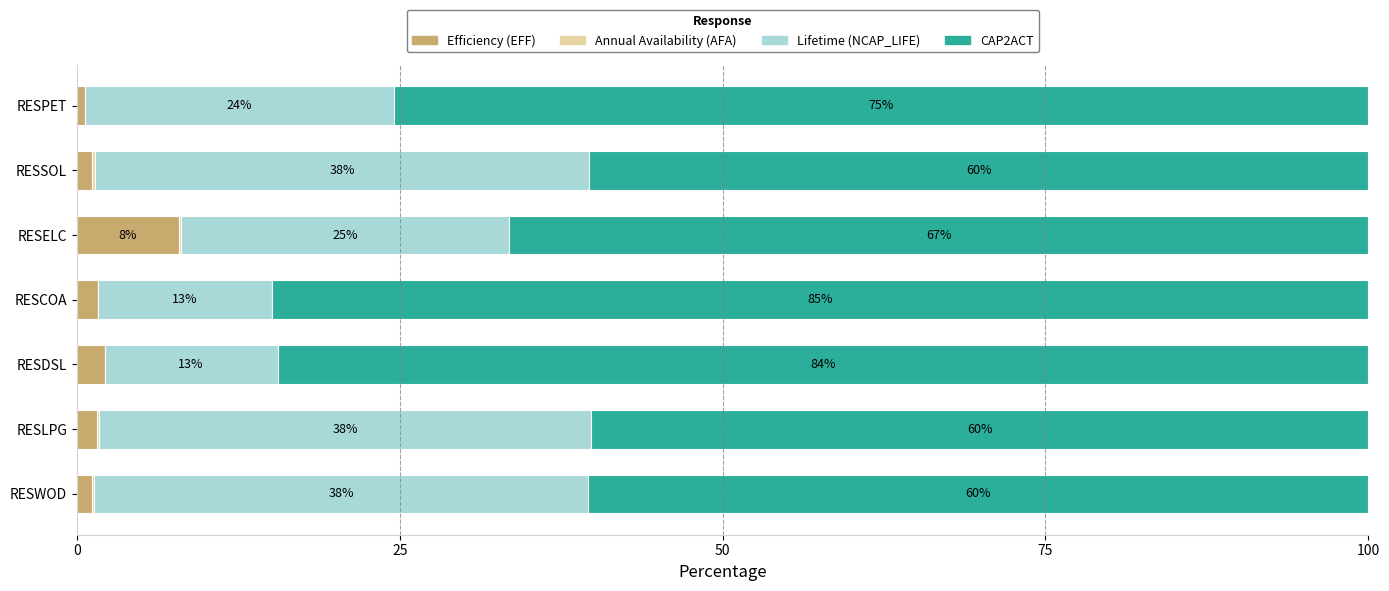

Which category has the highest value in the Efficiency (EFF) series?

RESELC